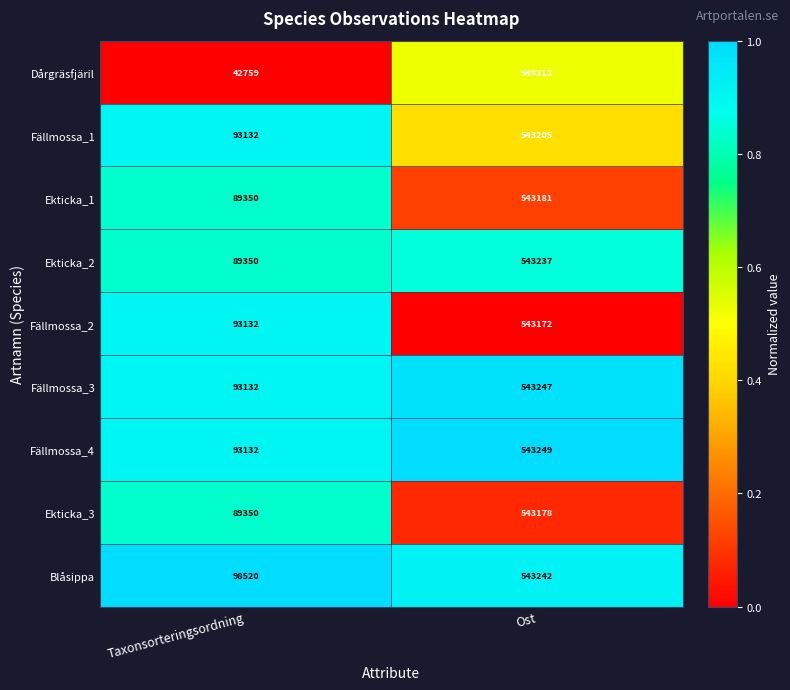

Which series changed the most between Taxonsorteringsordning and Ost?

Dårgräsfjäril